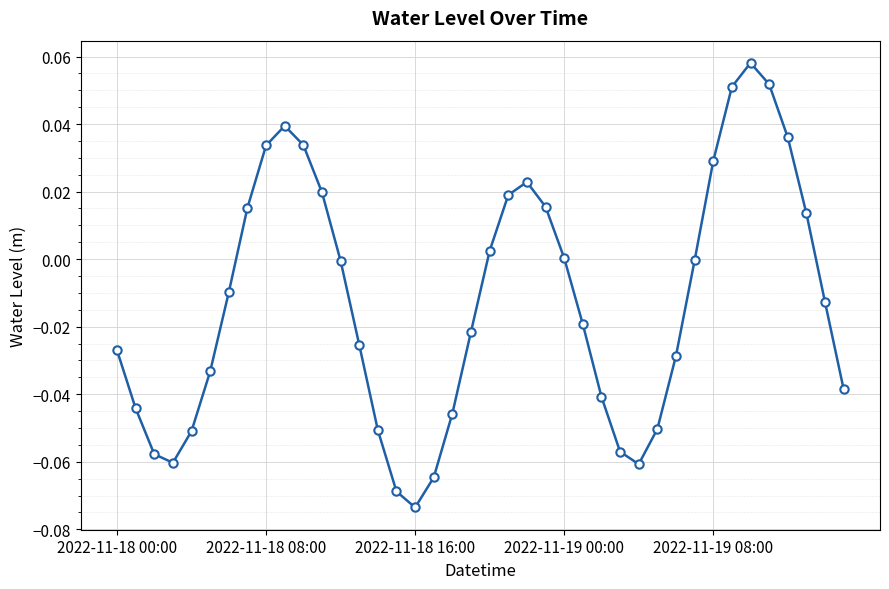

Does the chart have visible grid lines?

Yes